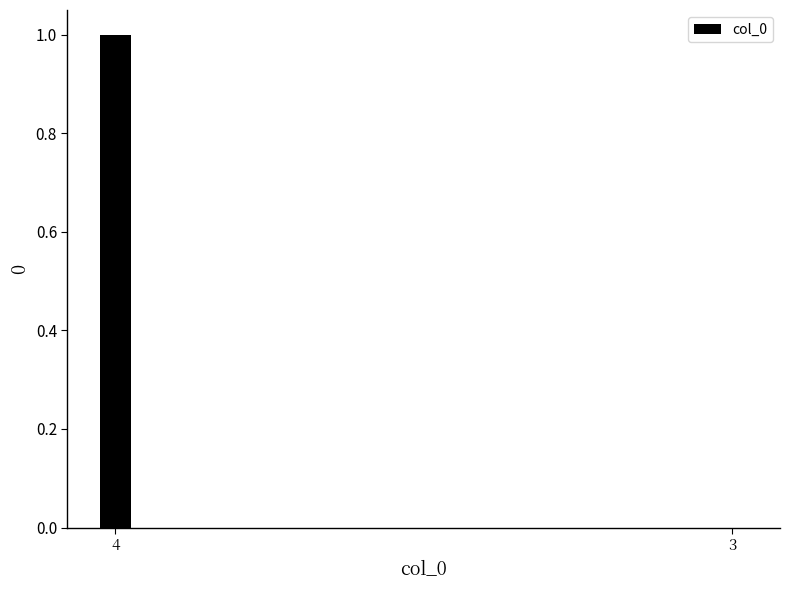

What is the change in value from 4 to 3?

-1